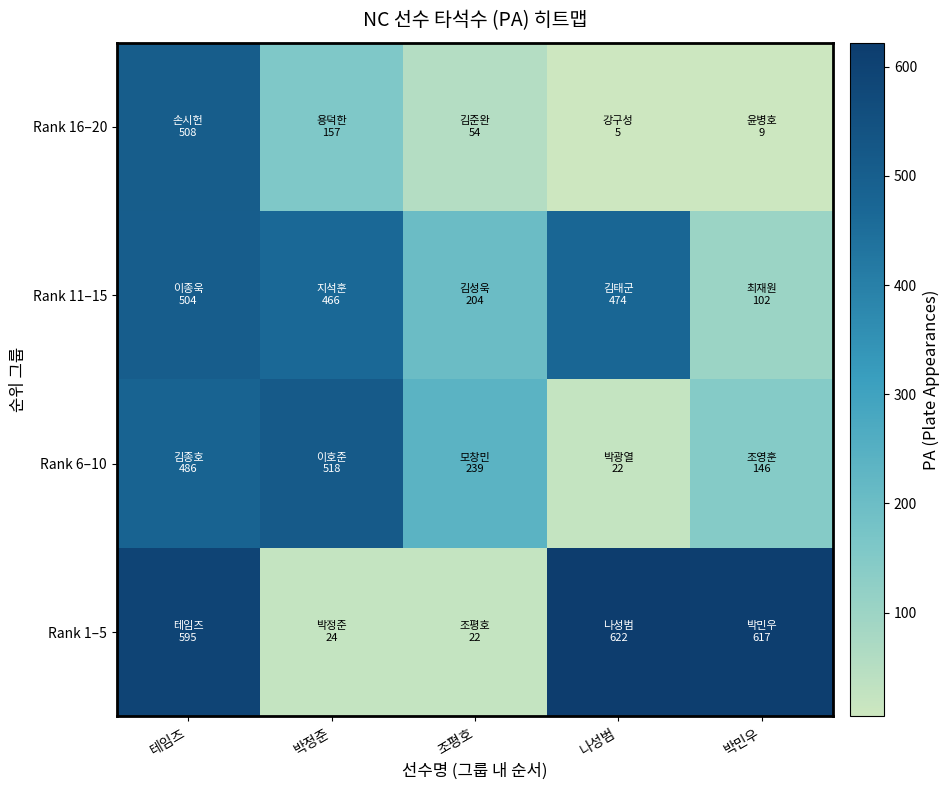

Which series has the widest spread of values?

Rank 1–5